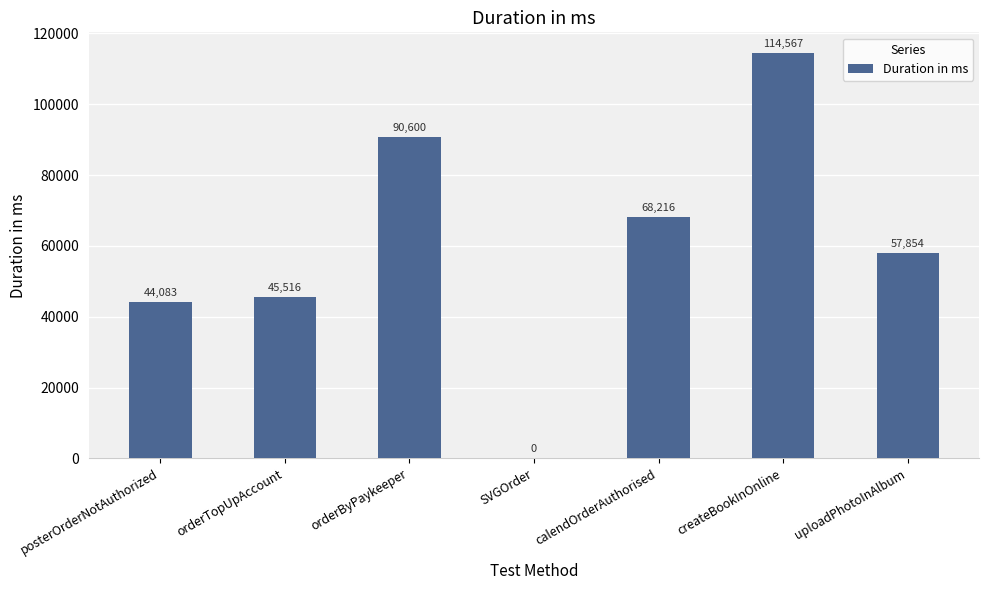

Reading right to left, transcribe all the data shown in this chart.

uploadPhotoInAlbum=57854	createBookInOnline=114567	calendOrderAuthorised=68216	SVGOrder=0	orderByPaykeeper=90600	orderTopUpAccount=45516	posterOrderNotAuthorized=44083